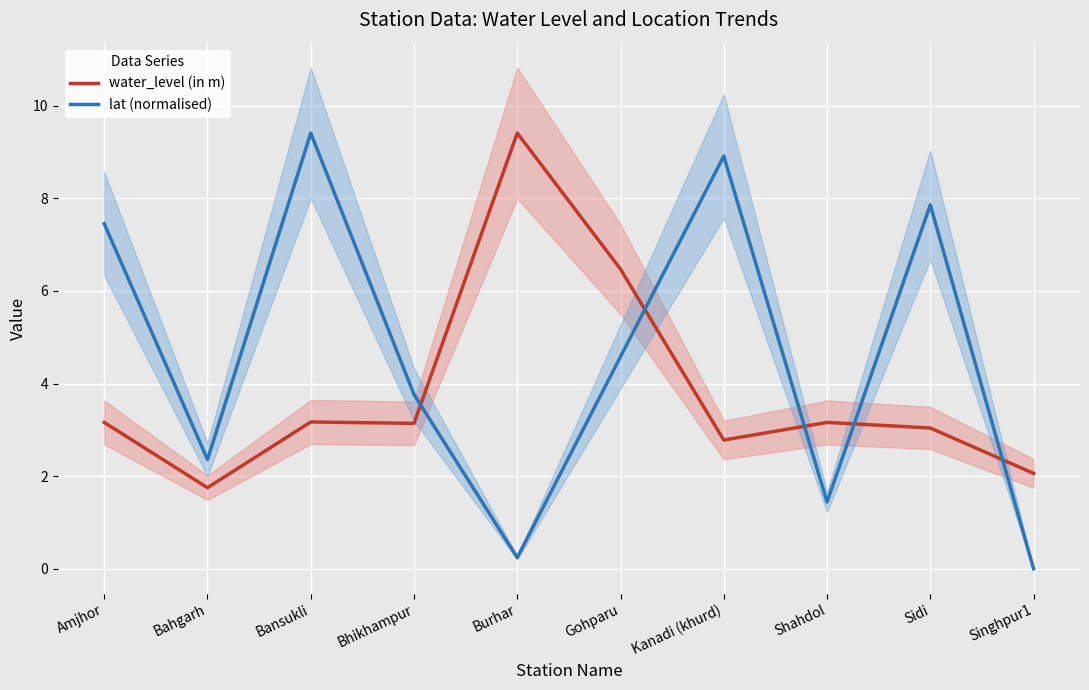

True or false: water_level (in m) has a value of 6.2 at Burhar.

False